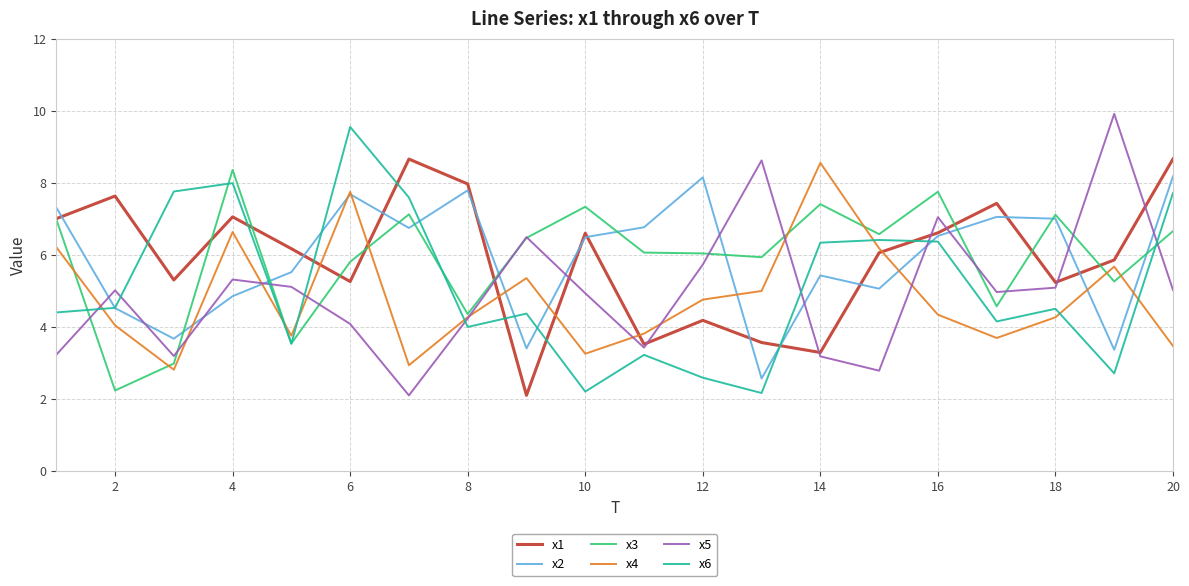

Which series ends up on top after the final intersection of x6 and x5?

x6